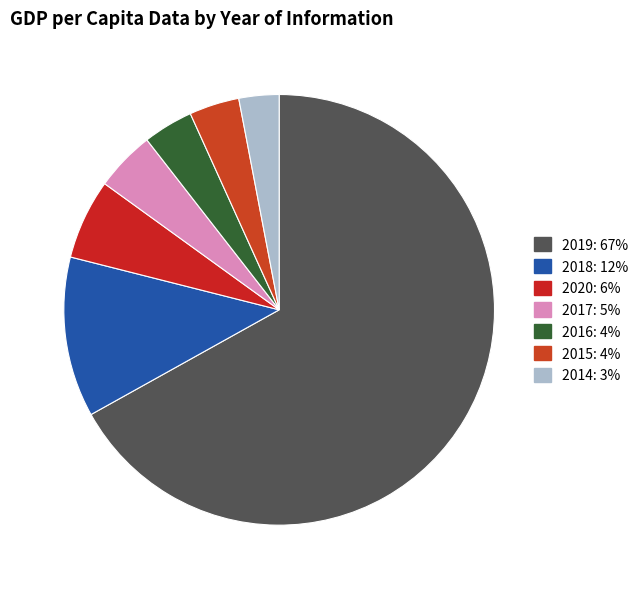

Approximately how many times larger is the value at 2015 compared to 2018?

0.3